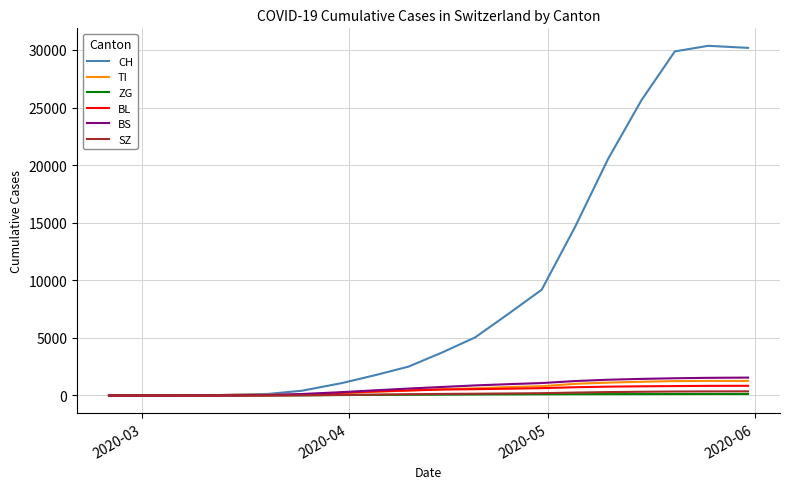

What is the maximum value shown in the chart?

30355